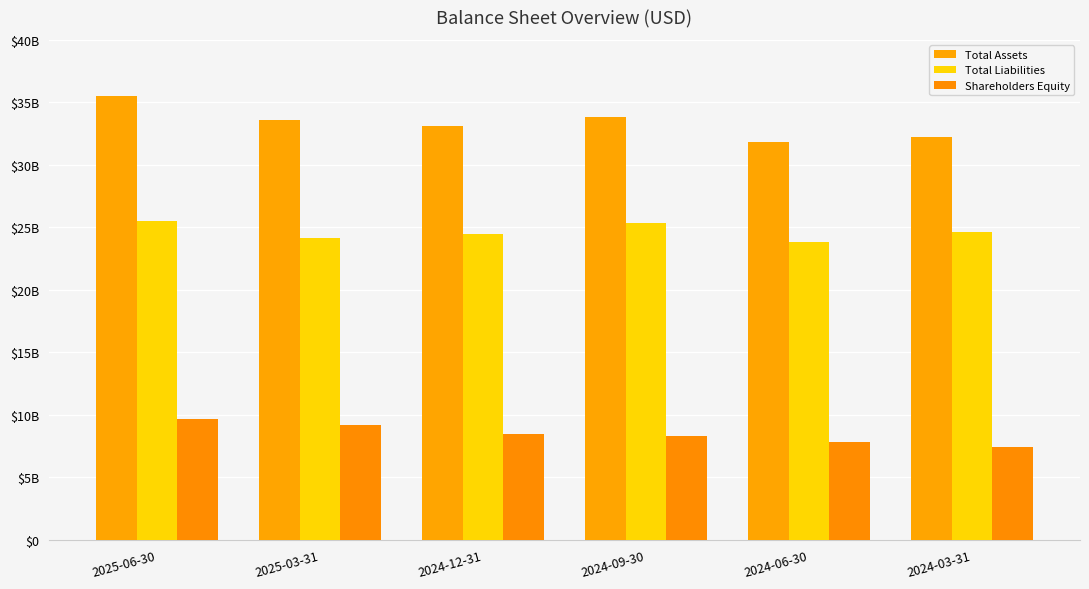

Where does the Shareholders Equity series first go above 8446000000?

2025-06-30